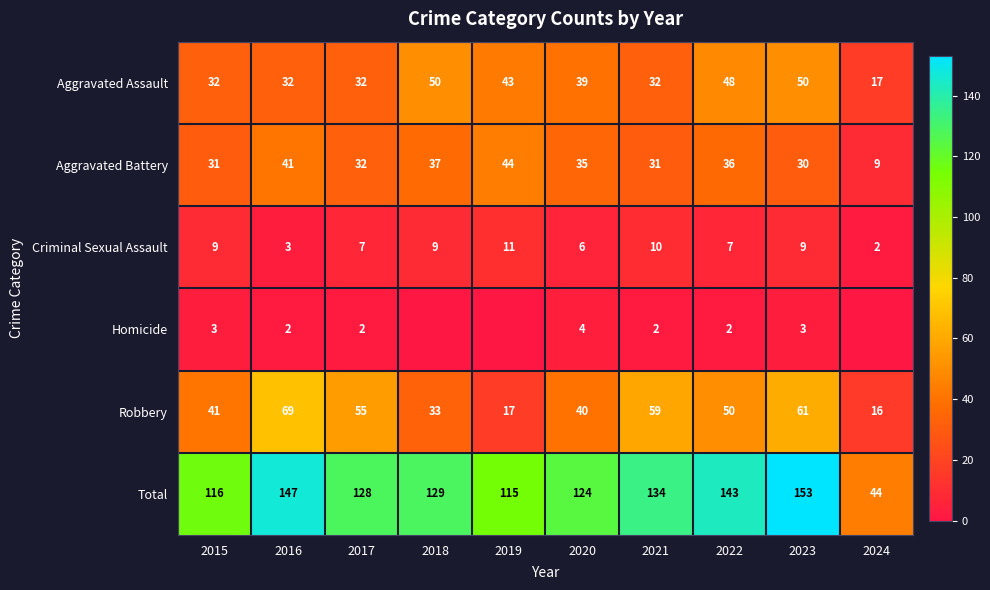

How many values in the Total series are below 129?

5